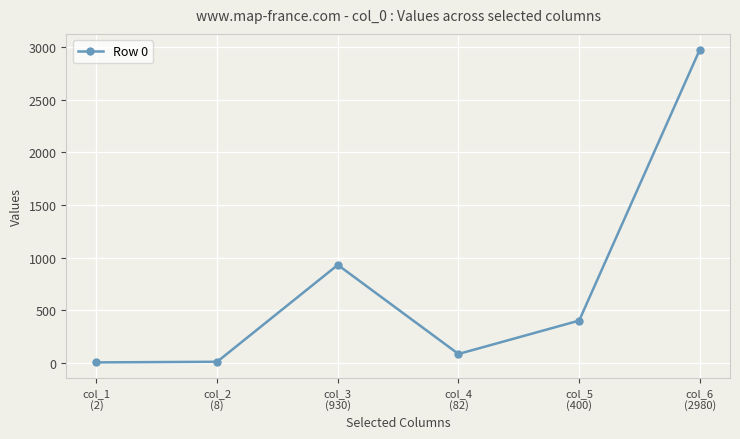

How many points are higher than both their immediate neighbors (excluding endpoints)?

1